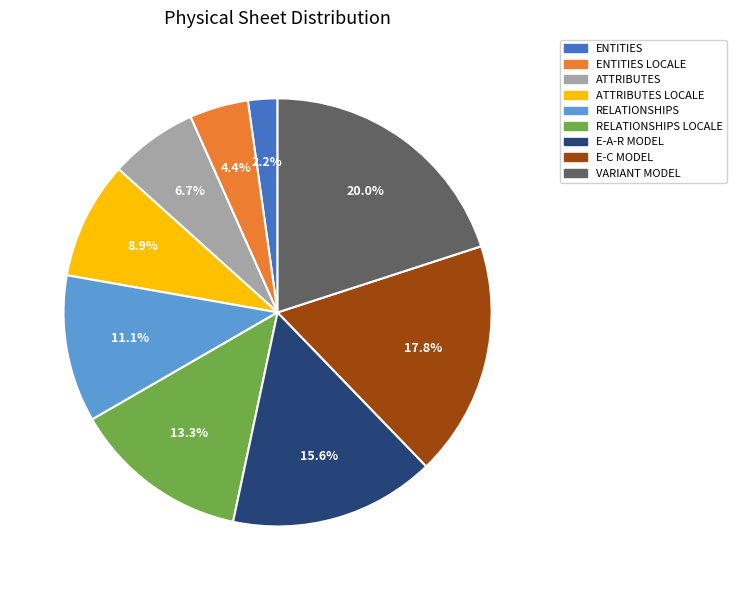

Is there a majority slice in this chart?

No